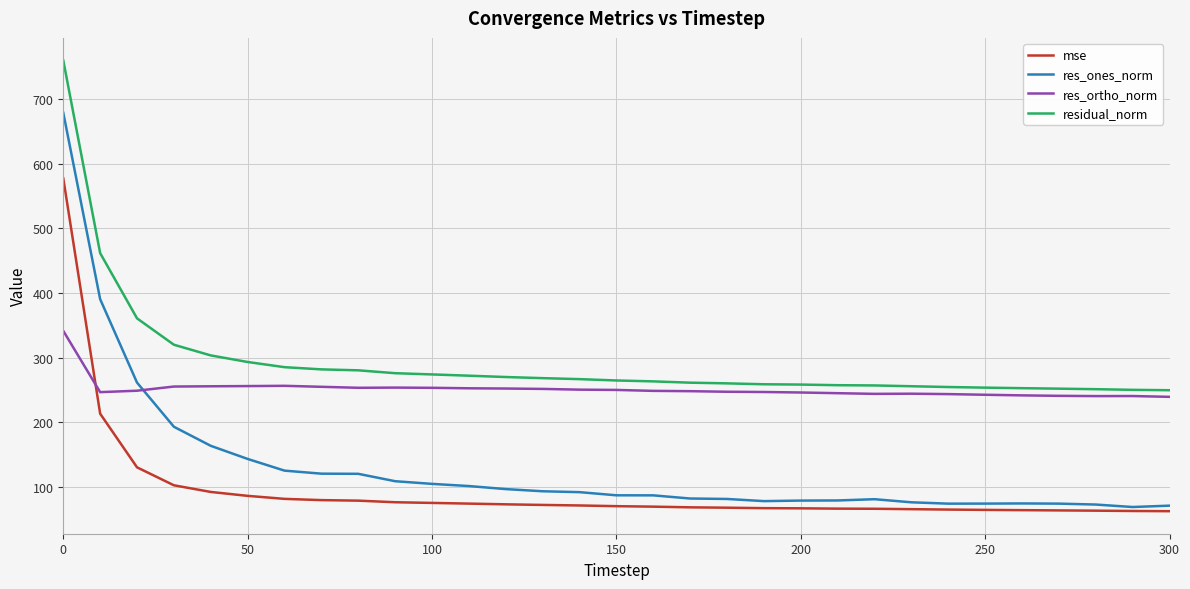

True or false: res_ones_norm and residual_norm intersect in this chart.

False